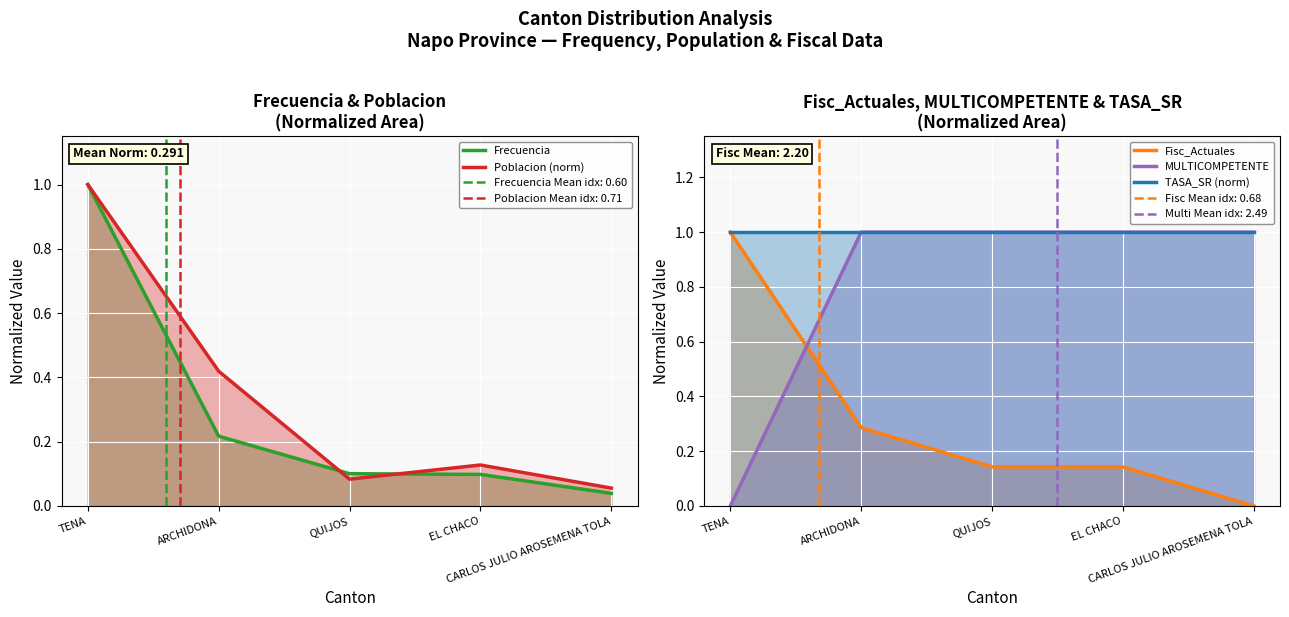

What position from the left is TENA?

1